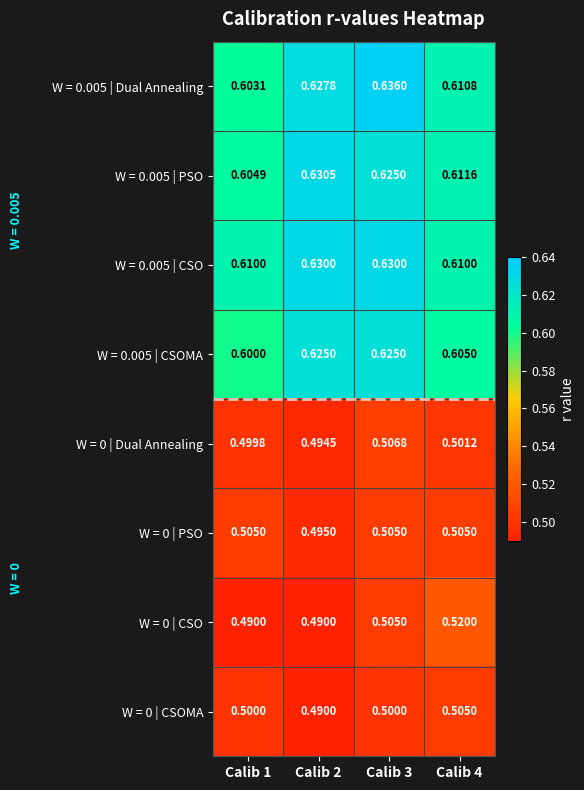

What is the difference between the highest and lowest values at Calib 4?

0.1